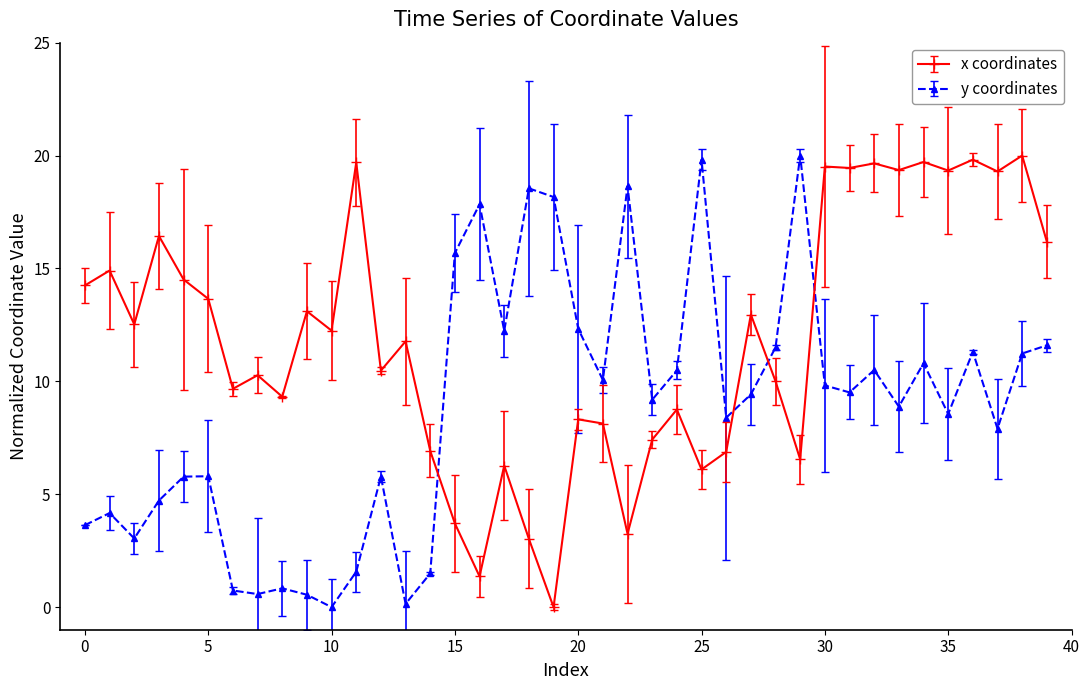

How many data points does each series have?

40